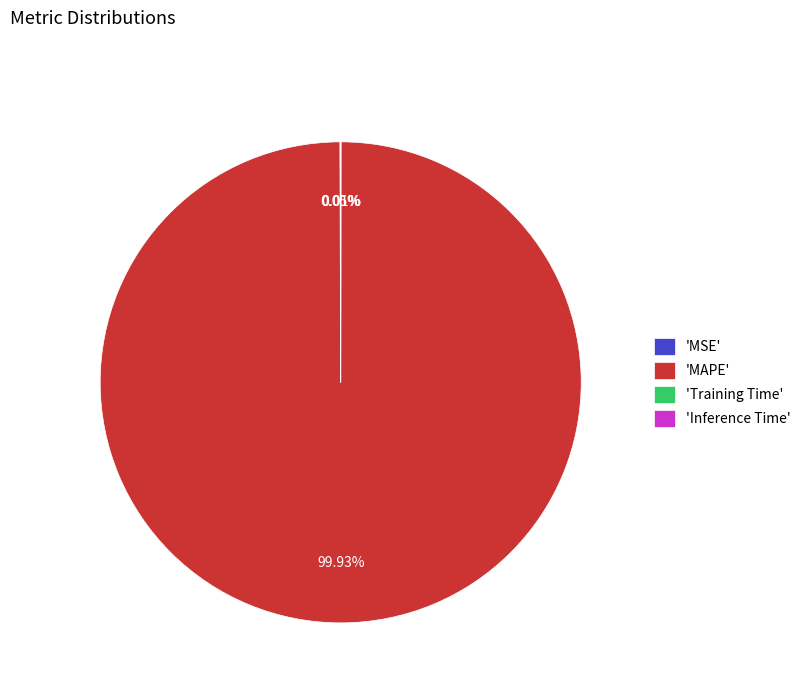

What is the largest slice in the pie chart?

'MAPE'